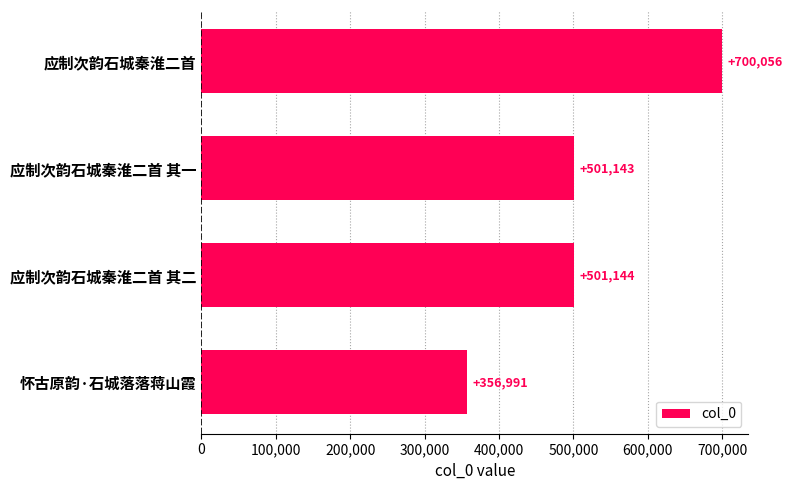

Reading bottom to top, transcribe all the data shown in this chart.

怀古原韵·石城落落蒋山霞=356991	应制次韵石城秦淮二首 其二=501144	应制次韵石城秦淮二首 其一=501143	应制次韵石城秦淮二首=700056